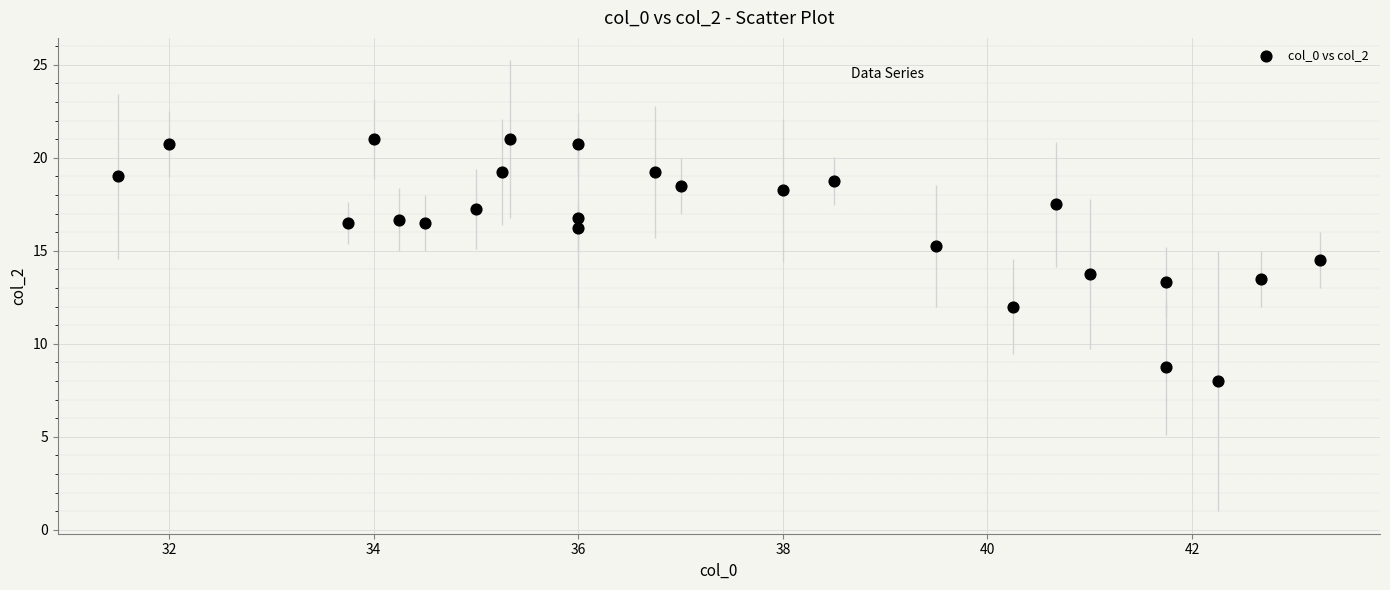

What is the range of X values (max minus min)?

11.8